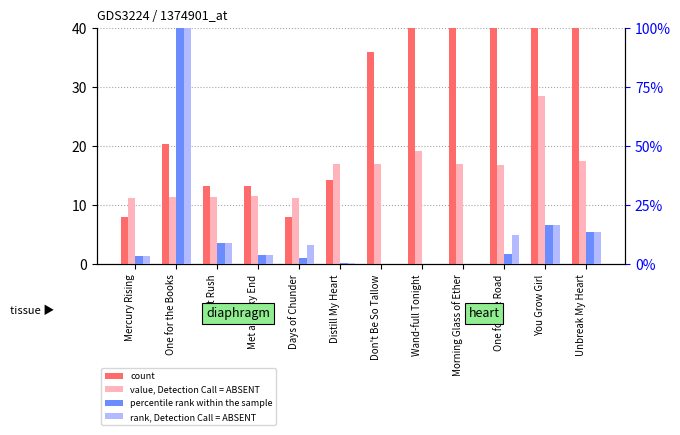

What is the total value across all series at One for the Books?

511.8